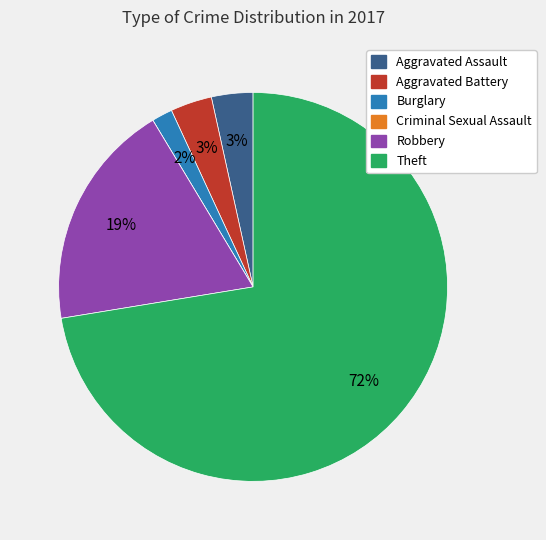

To the nearest percent, what is the difference between the Robbery and Aggravated Assault slice percentages?

16%